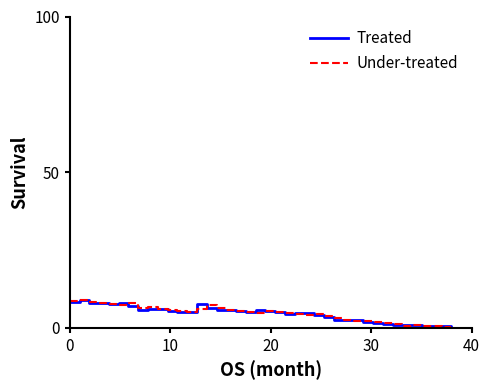

What is the highest value of the Treated series?

8.8